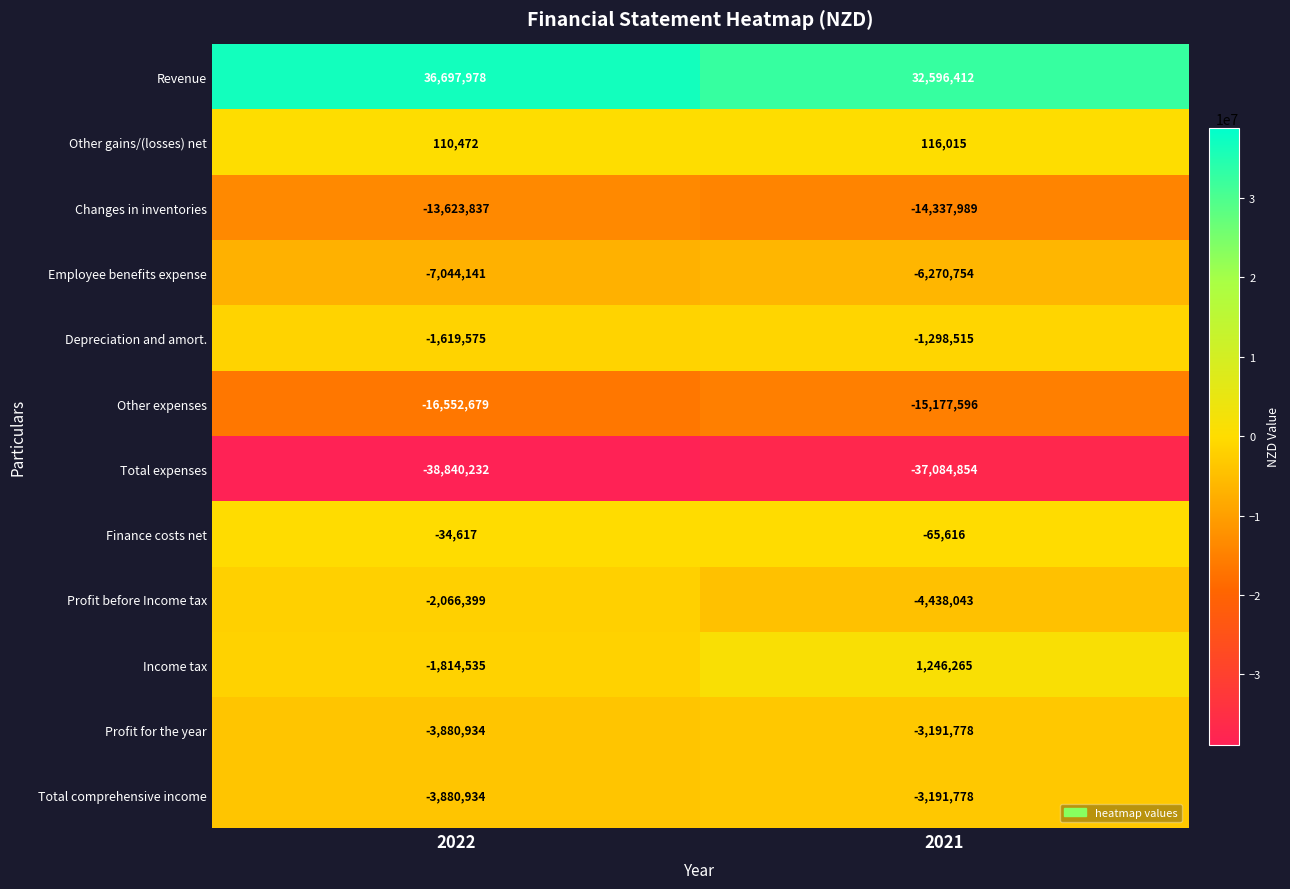

Reading left to right, what are all the values shown in this chart?

Revenue: 2022=36697978	2021=32596412
Other gains/(losses) net: 2022=110472	2021=116015
Changes in inventories: 2022=-13623837	2021=-14337989
Employee benefits expense: 2022=-7044141	2021=-6270754
Depreciation and amort.: 2022=-1619575	2021=-1298515
Other expenses: 2022=-16552679	2021=-15177596
Total expenses: 2022=-38840232	2021=-37084854
Finance costs net: 2022=-34617	2021=-65616
Profit before Income tax: 2022=-2066399	2021=-4438043
Income tax: 2022=-1814535	2021=1246265
Profit for the year: 2022=-3880934	2021=-3191778
Total comprehensive income: 2022=-3880934	2021=-3191778